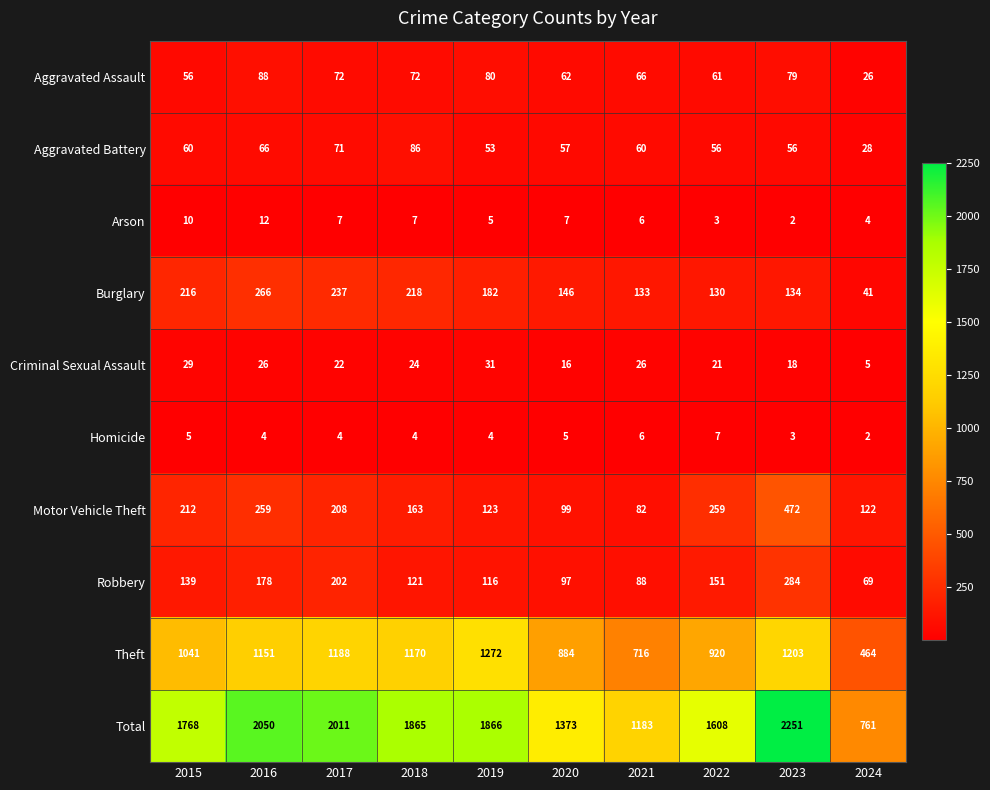

Where is Burglary nearest to the value 153?

2020